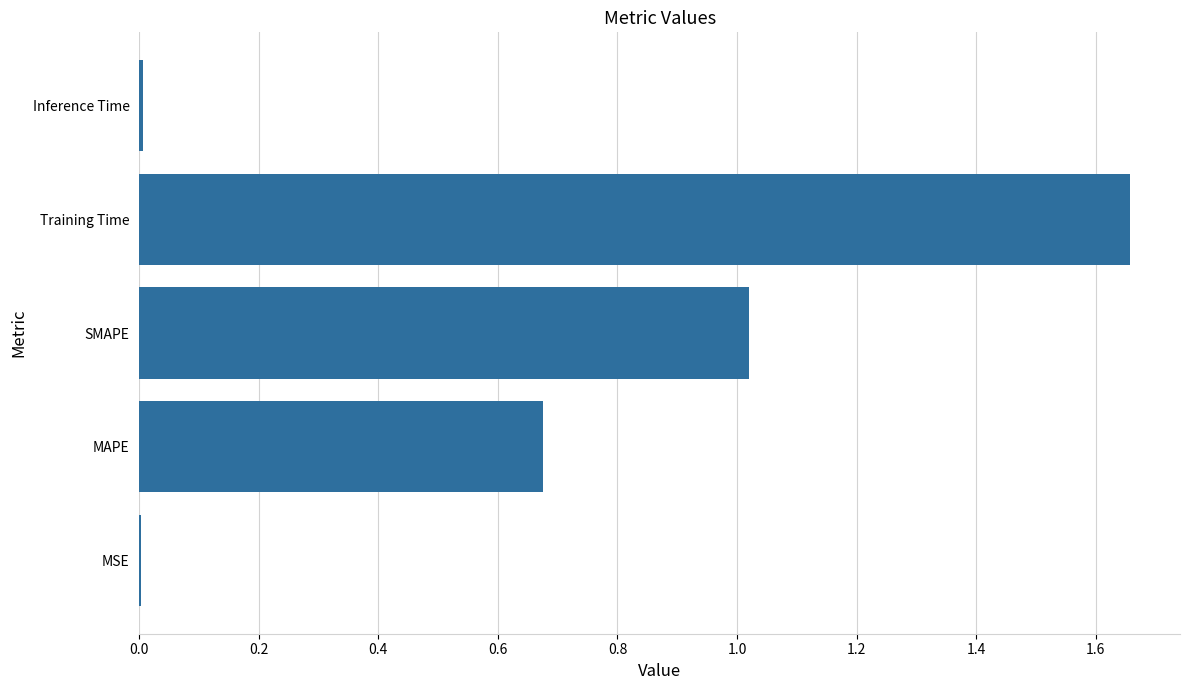

What is the ratio of the value at MAPE to the value at Training Time?

0.4